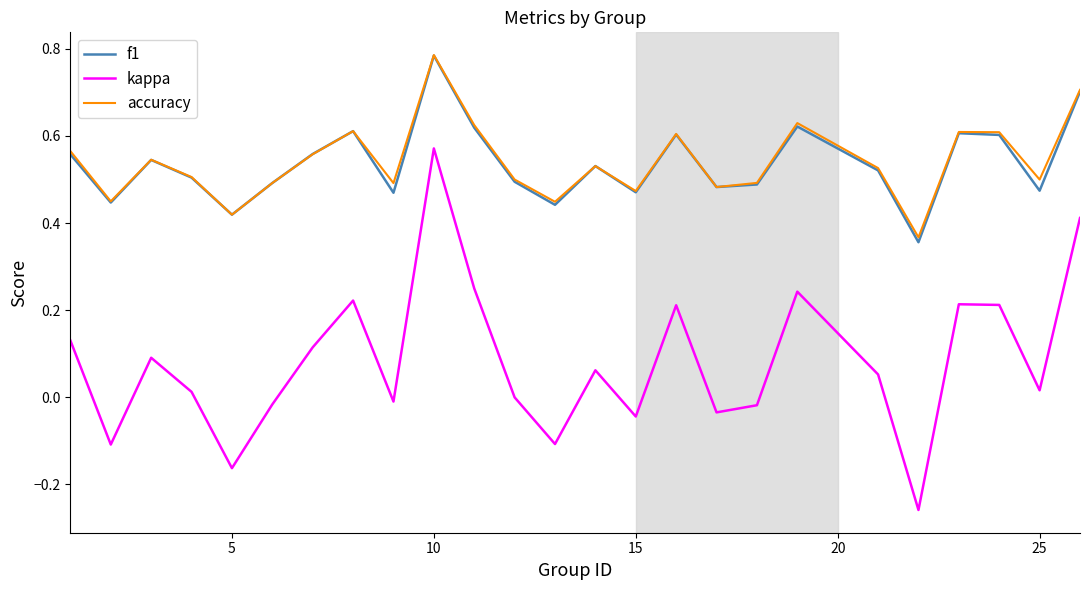

Which series has the largest range (max minus min)?

kappa